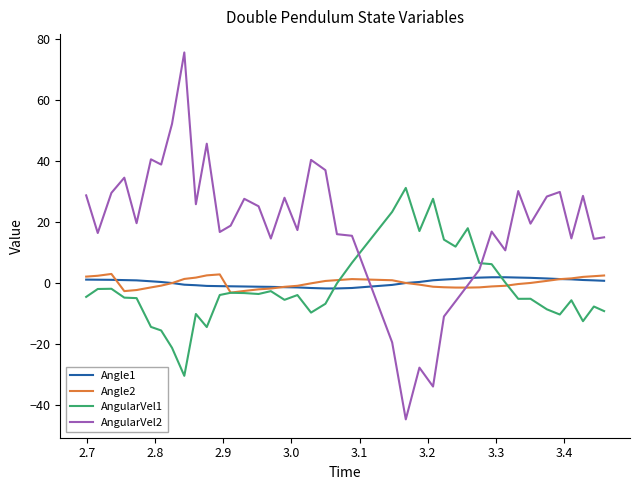

How many intersections are there between AngularVel2 and Angle2?

2